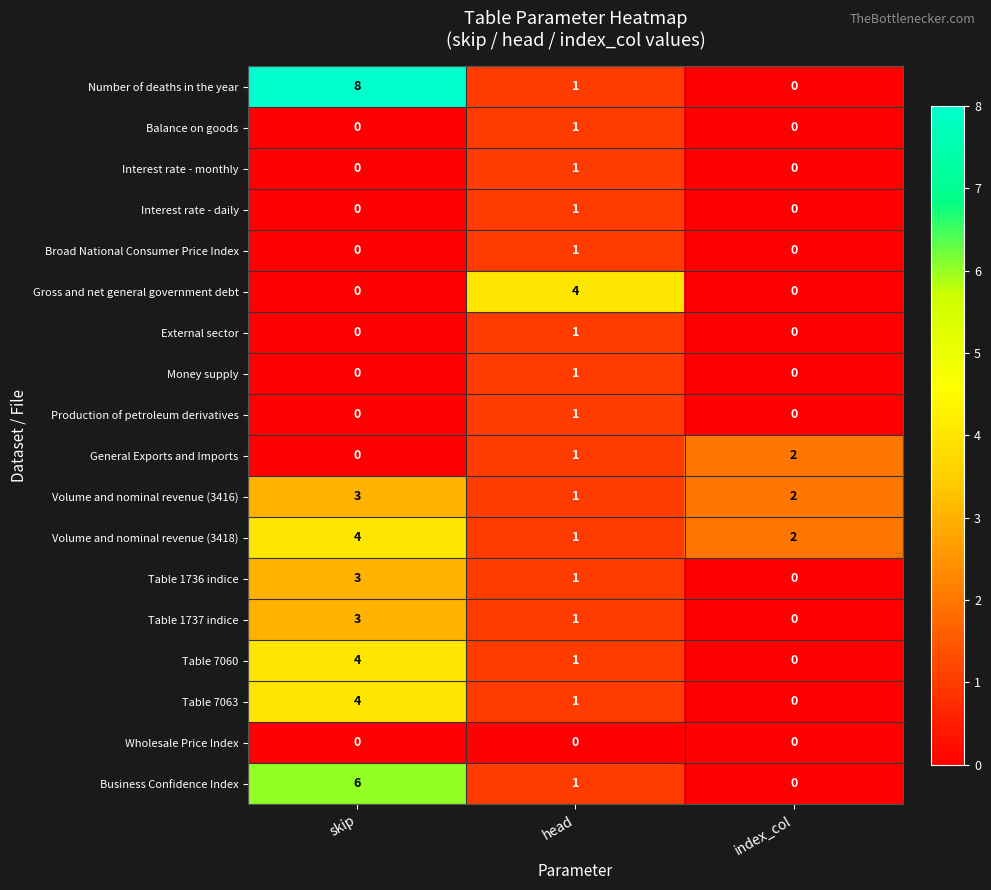

What is the difference between the maximum and minimum values in the Volume and nominal revenue (3418) series?

3